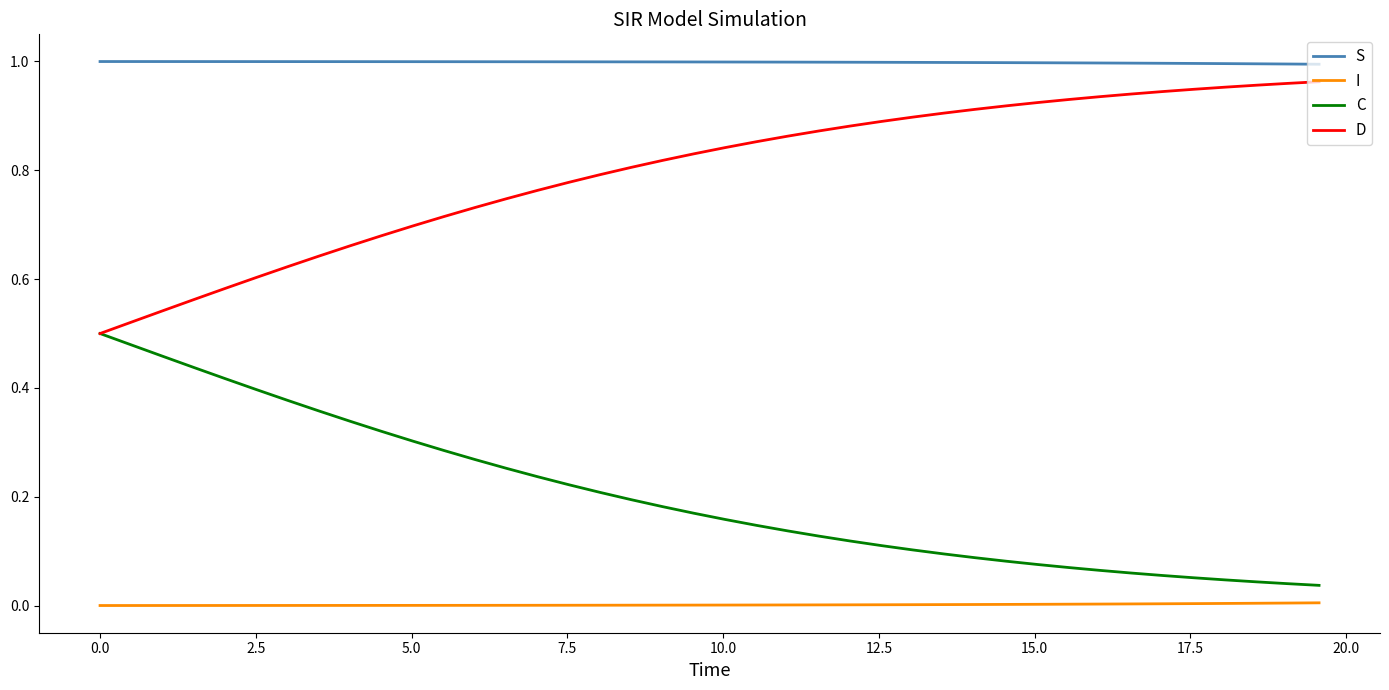

True or false: I and D intersect in this chart.

False